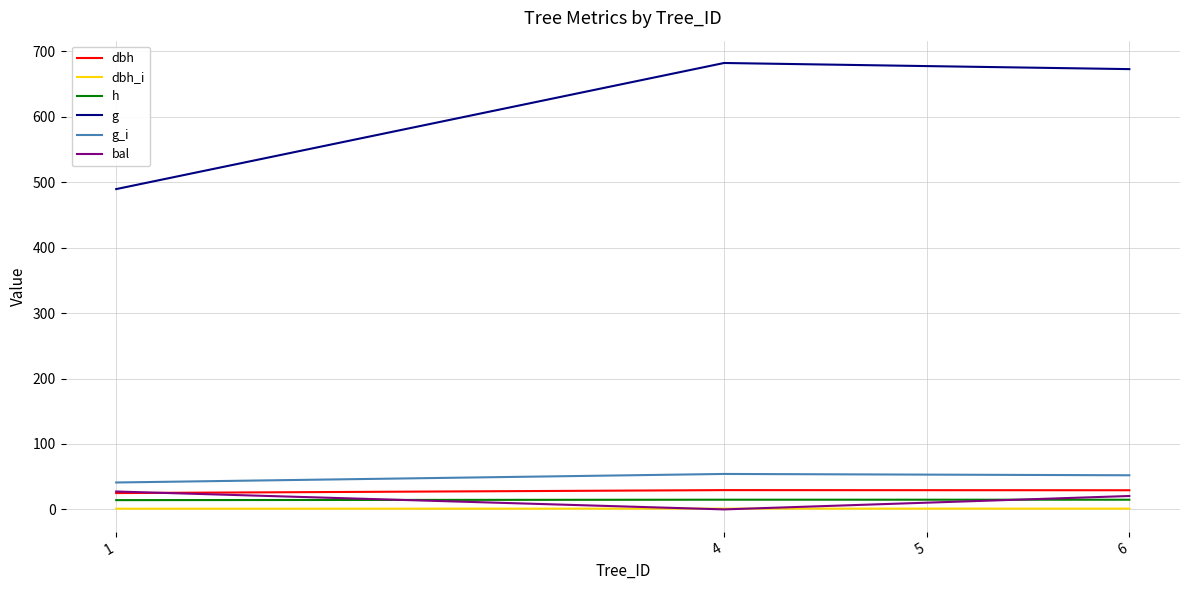

The value of h at 6 is 14.8. True or false?

True